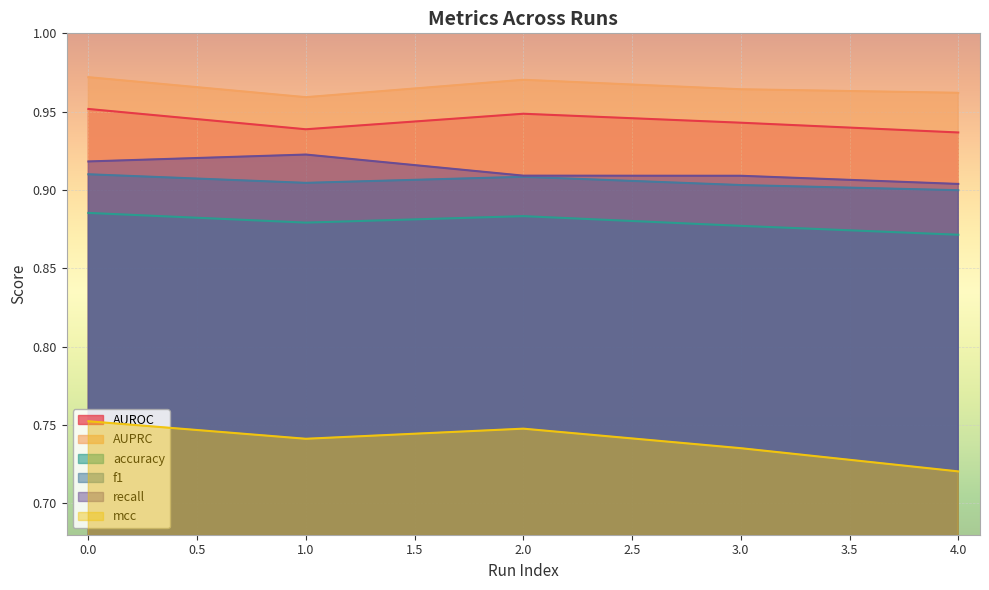

What is the difference between the highest and lowest values at 4?

0.2